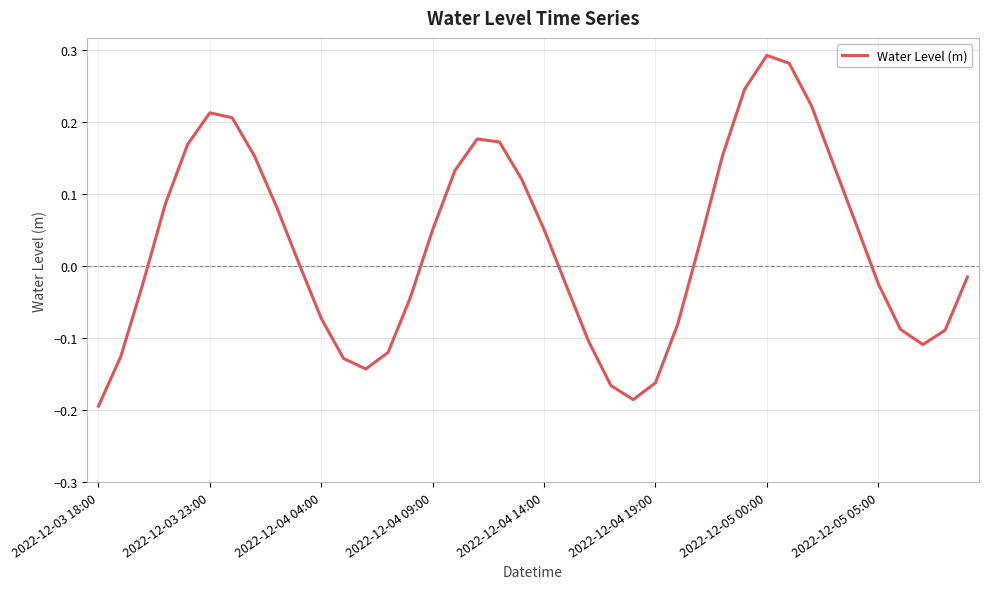

Is it true that the value at 2022-12-04 04:00 is -0.0?

False